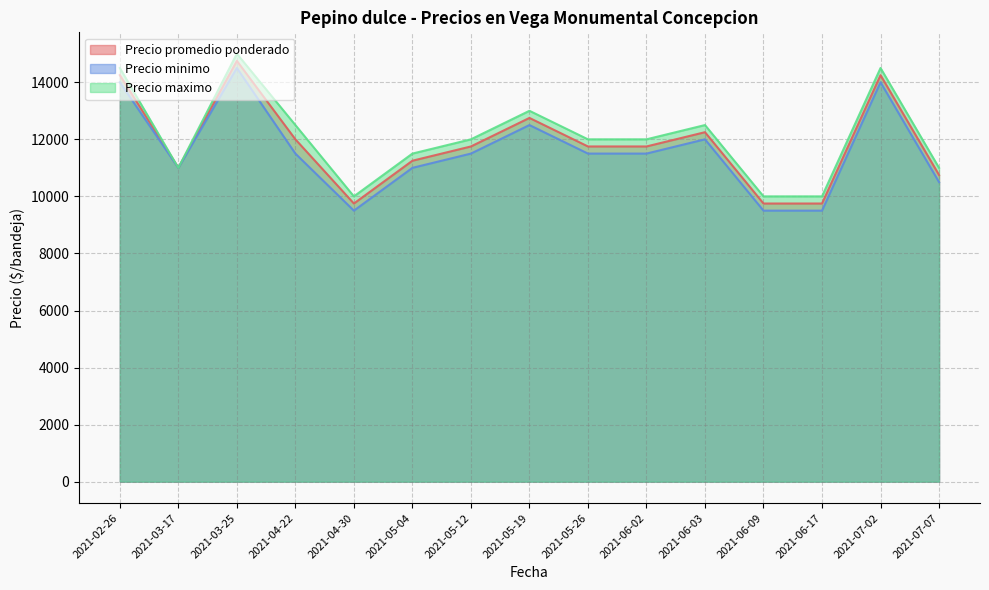

Between 2021-03-17 and 2021-05-26, which series saw the biggest shift?

Precio maximo